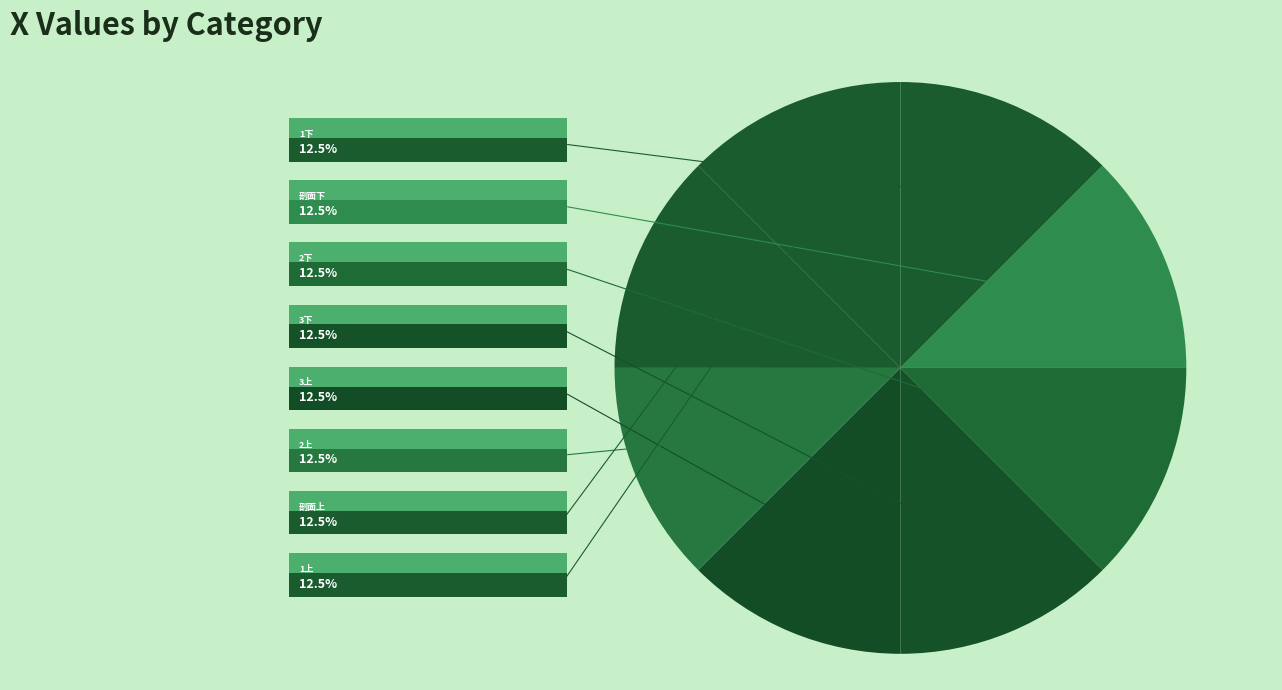

Is there a majority slice in this chart?

No